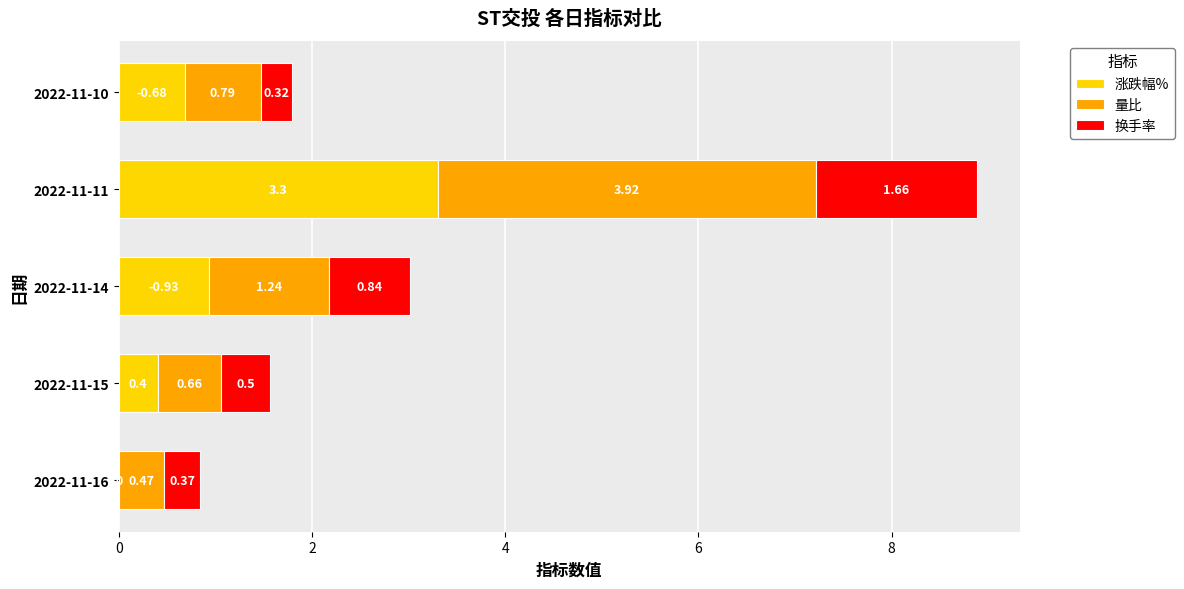

What is the total value across all series at 2022-11-11?

8.9